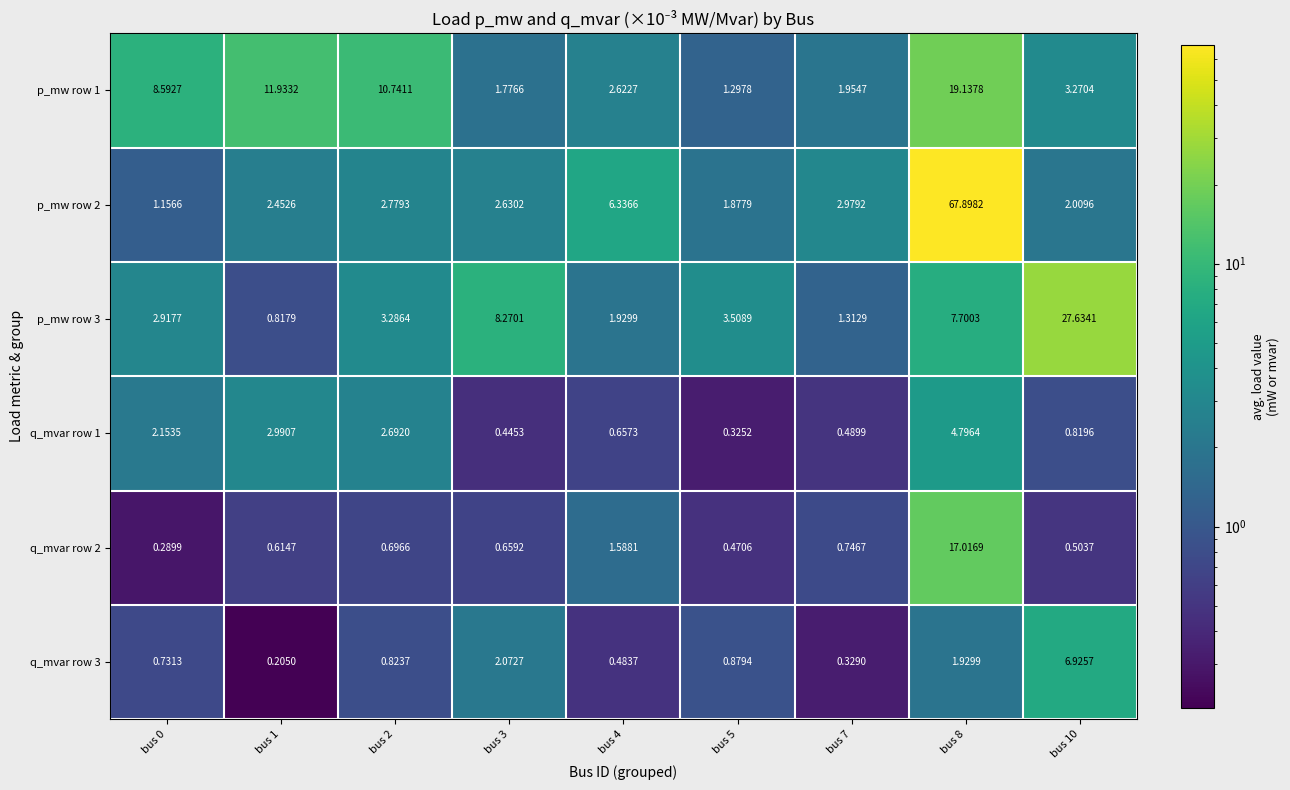

Is the value of p_mw row 2 at bus 5 greater than the value of p_mw row 1 at bus 3?

Yes